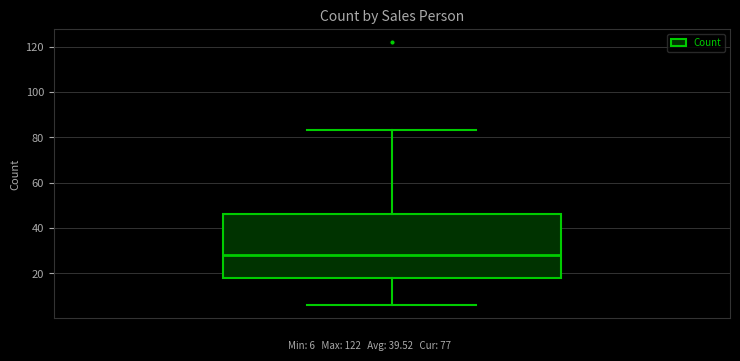

Read this box plot against the y-axis: the position of the median line, the range covered by the box, and the ends of both whiskers. The values are not printed on the chart, so give them approximately, as read against the axis.

median 28, box 18 to 46, whiskers 6 to 84